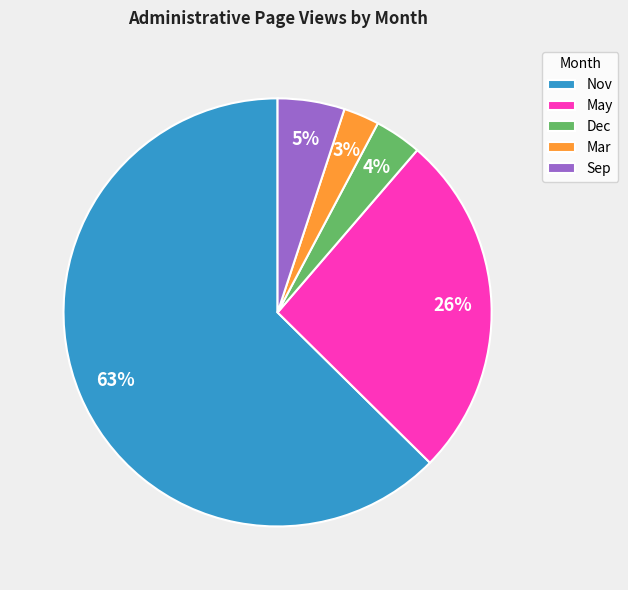

What is the largest slice in the pie chart?

Nov